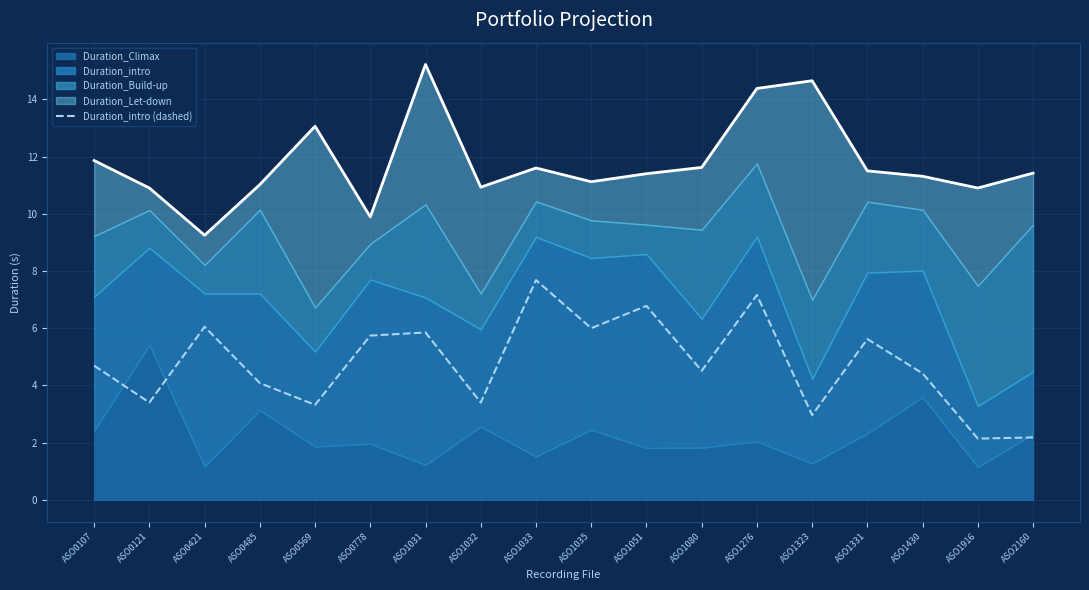

At which label is the value closest to 4?

ASO0485